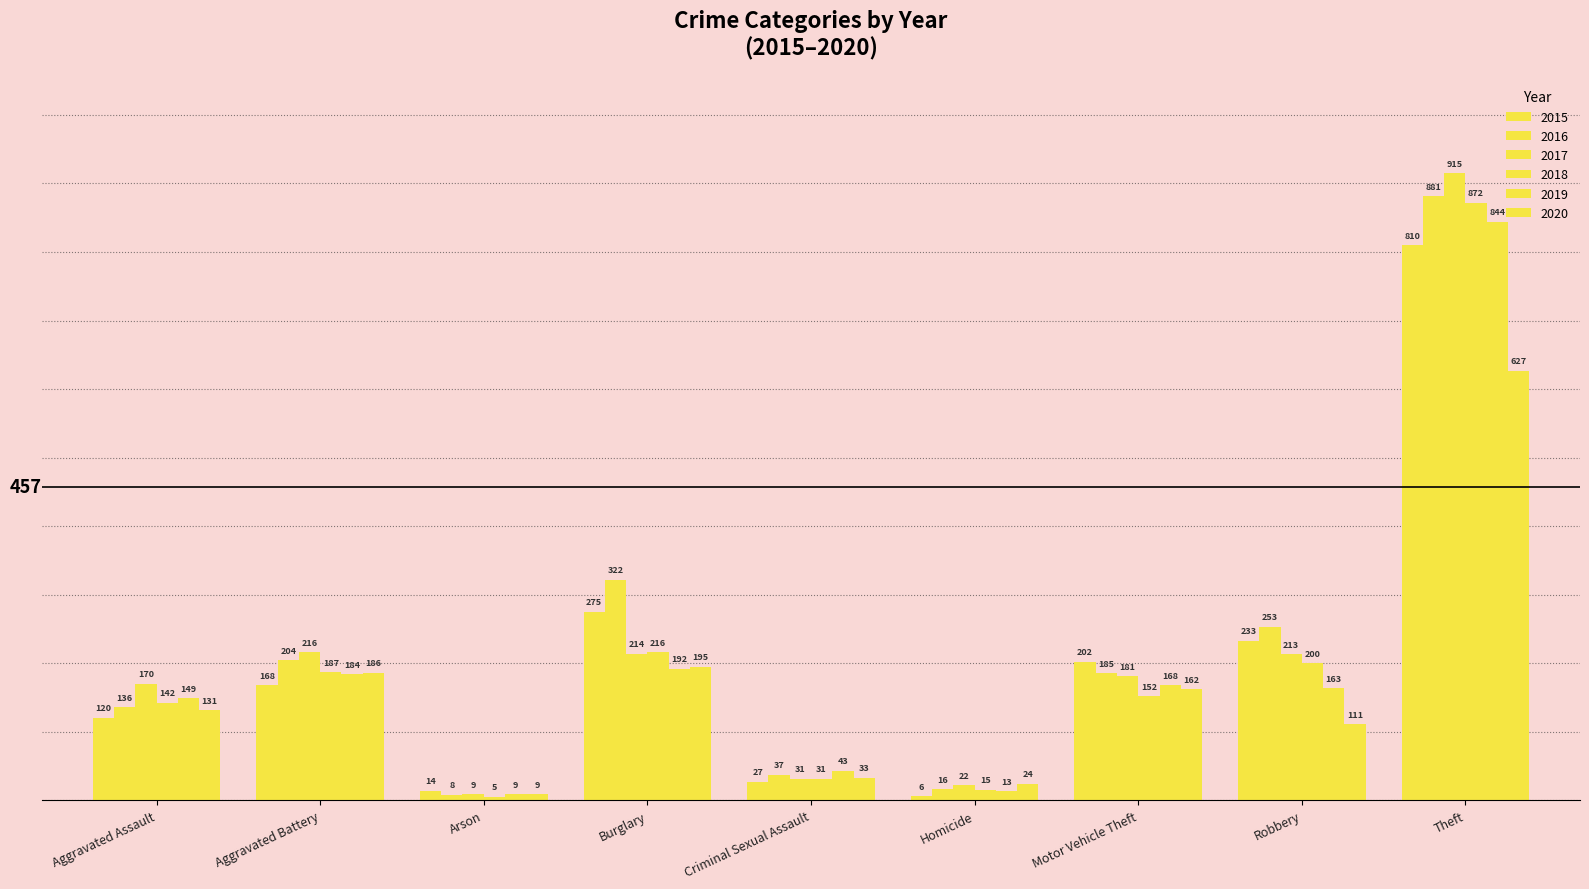

What is the maximum value shown in the chart?

915